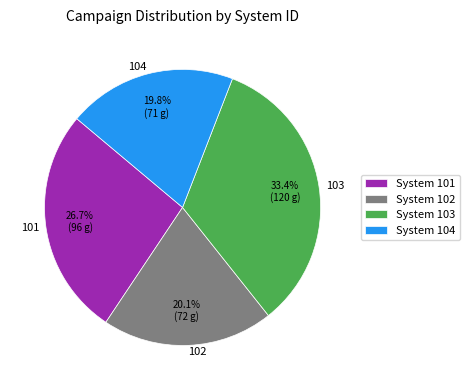

Is the sum of 102 and 104 greater than half?

No